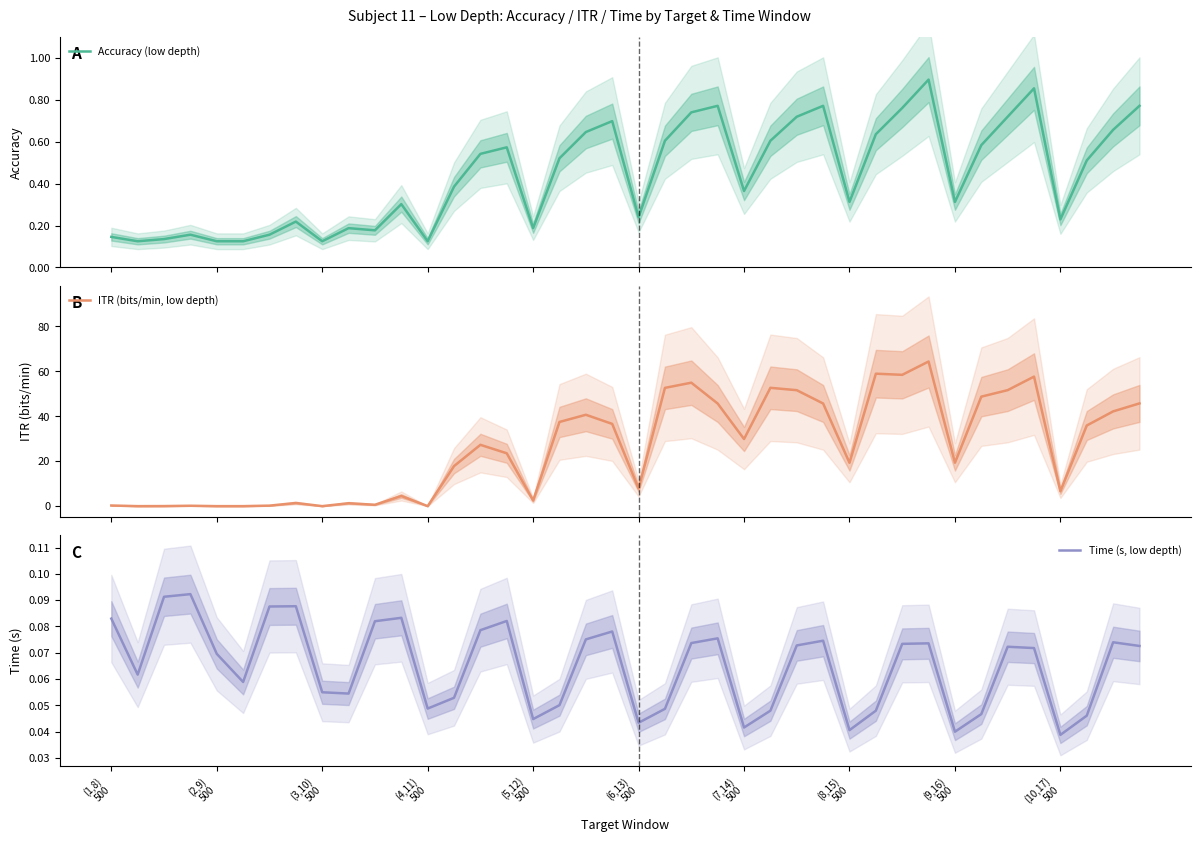

Which series has the largest range (max minus min)?

ITR (bits/min, low depth)